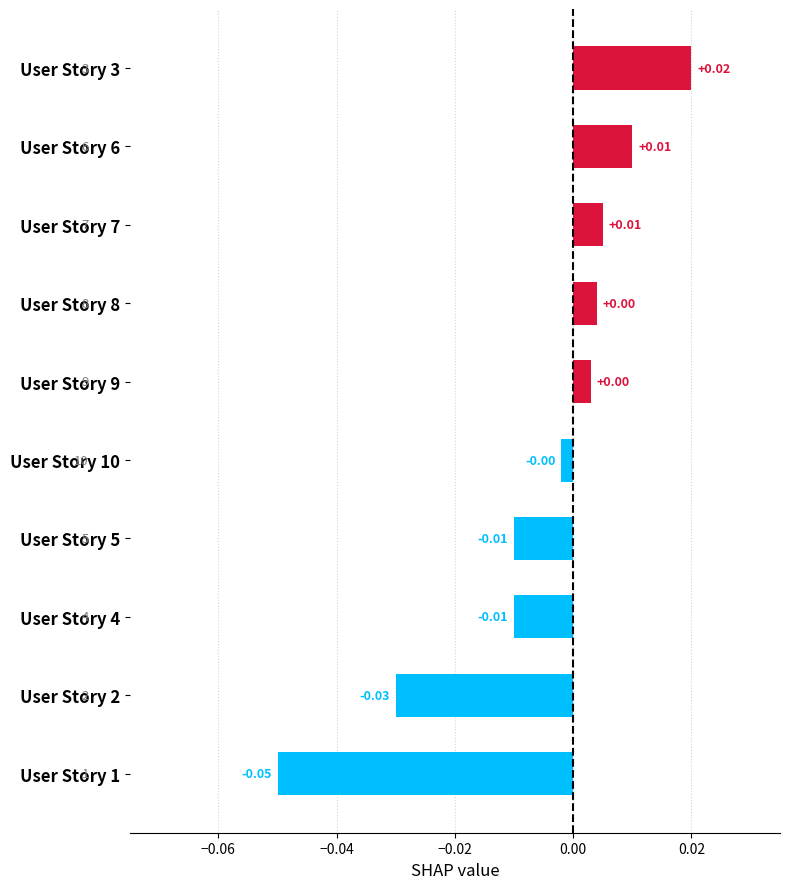

How many bars are there in total?

10